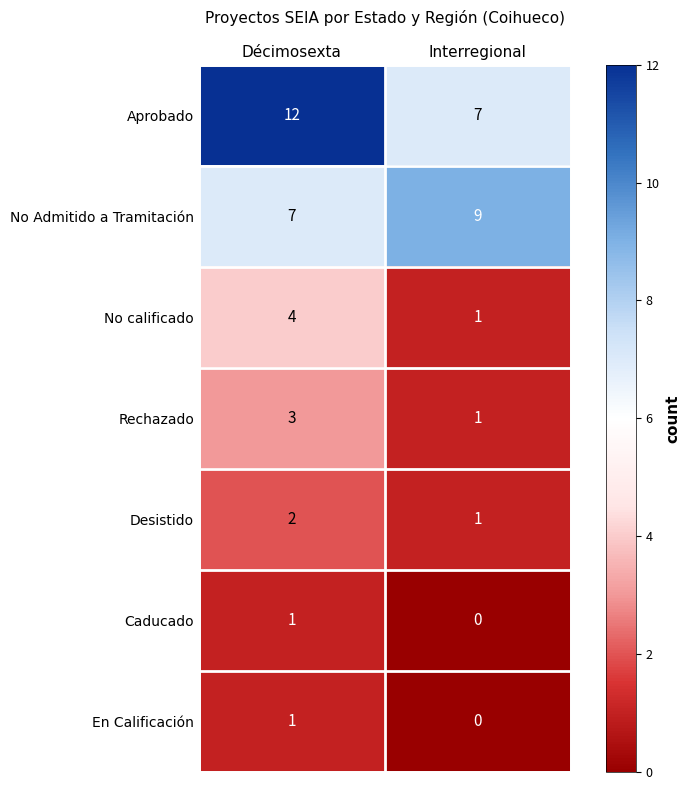

Reading right to left, what are all the values shown in this chart?

Aprobado: Interregional=7	Décimosexta=12
No Admitido a Tramitación: Interregional=9	Décimosexta=7
No calificado: Interregional=1	Décimosexta=4
Rechazado: Interregional=1	Décimosexta=3
Desistido: Interregional=1	Décimosexta=2
Caducado: Interregional=0	Décimosexta=1
En Calificación: Interregional=0	Décimosexta=1